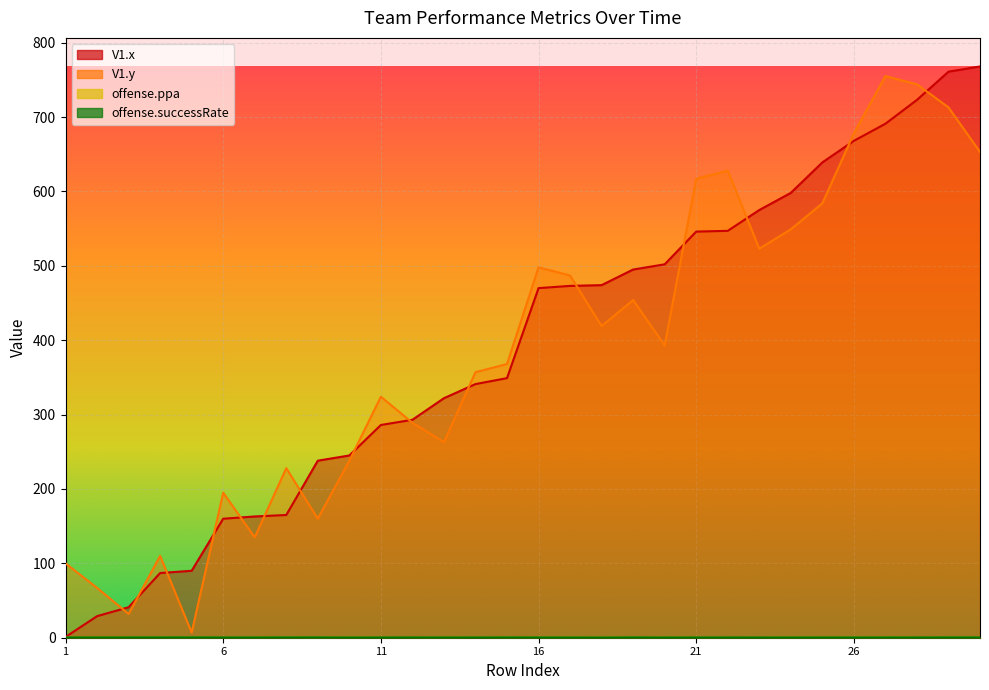

How many lines are shown in the chart?

4